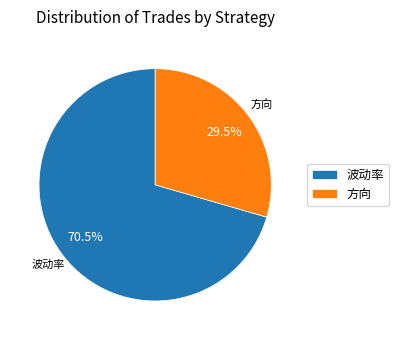

Is the sum of 波动率 and 方向 greater than half?

Yes